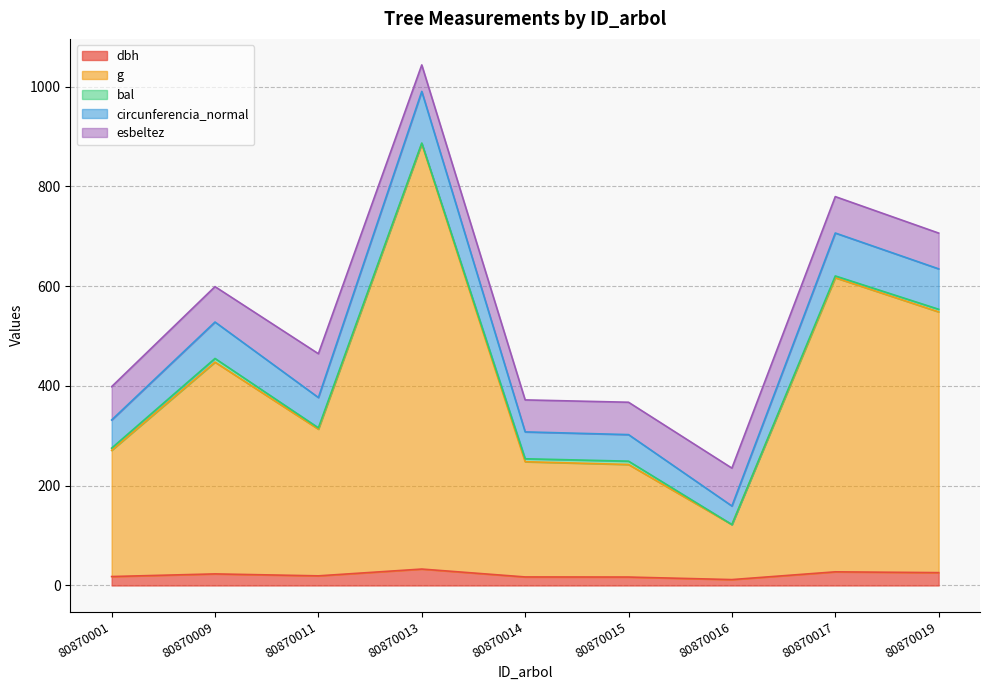

What is the maximum value for dbh?

33.0